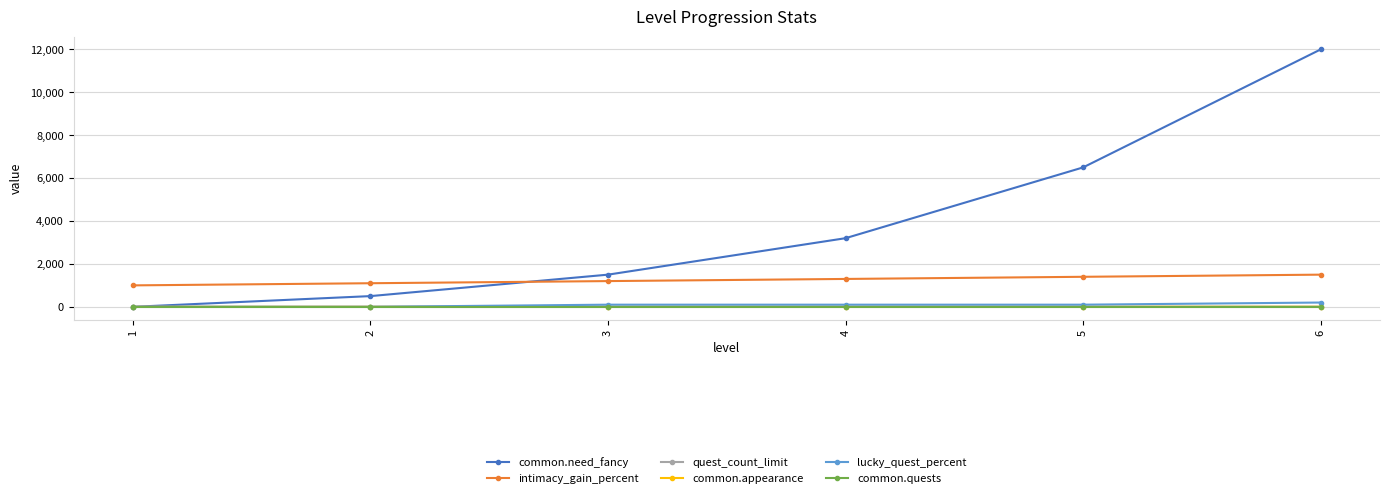

True or false: intimacy_gain_percent and quest_count_limit intersect in this chart.

False